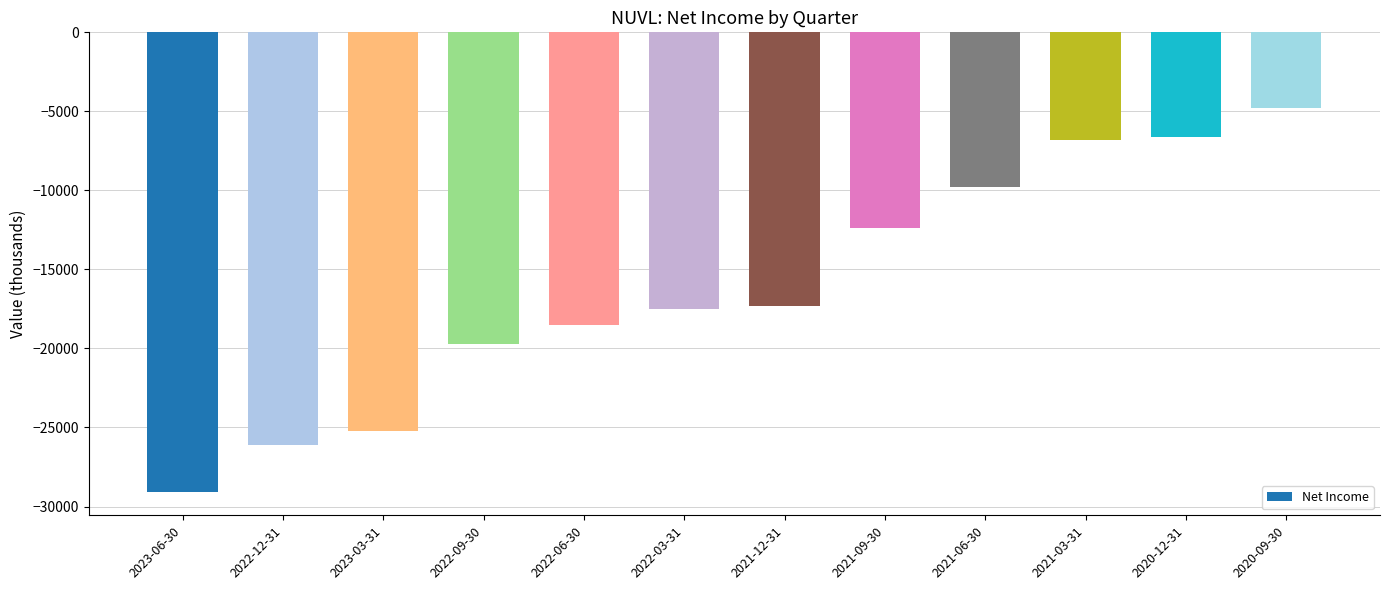

Reading left to right, transcribe all the data shown in this chart.

2023-06-30=-29100	2022-12-31=-26100	2023-03-31=-25200	2022-09-30=-19700	2022-06-30=-18500	2022-03-31=-17500	2021-12-31=-17300	2021-09-30=-12400	2021-06-30=-9800	2021-03-31=-6800	2020-12-31=-6600	2020-09-30=-4800